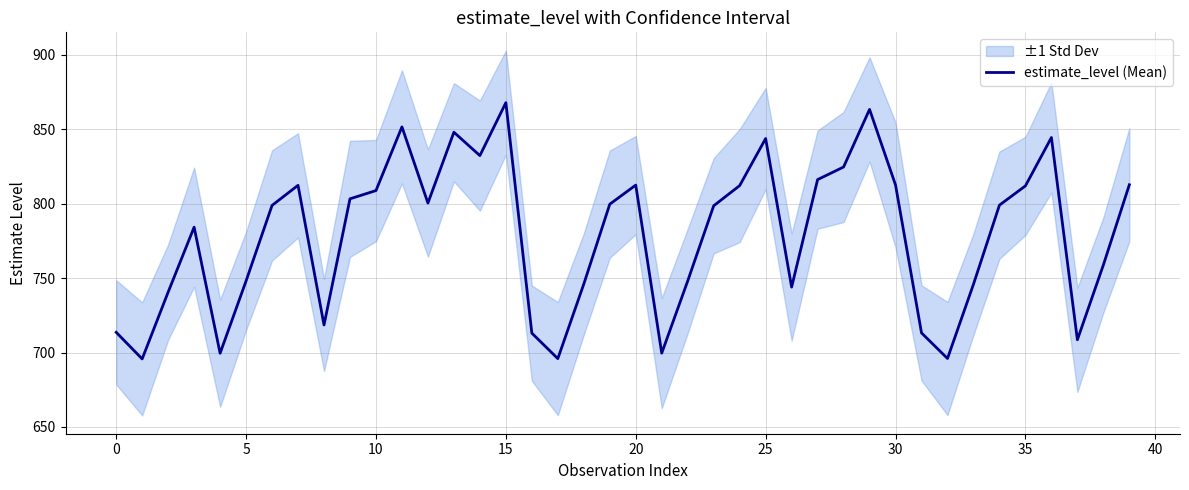

The value of estimate_level (Mean) at 35 is 1217.1. True or false?

False